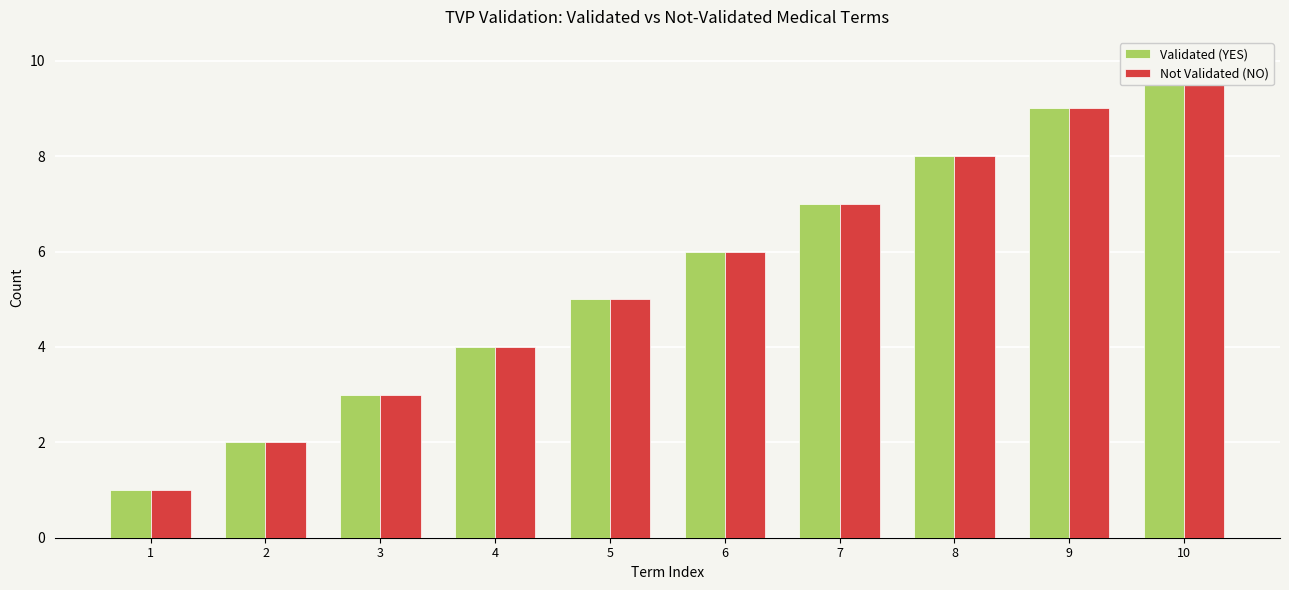

True or false: Not Validated (NO) has a value of 1 at 3.

False